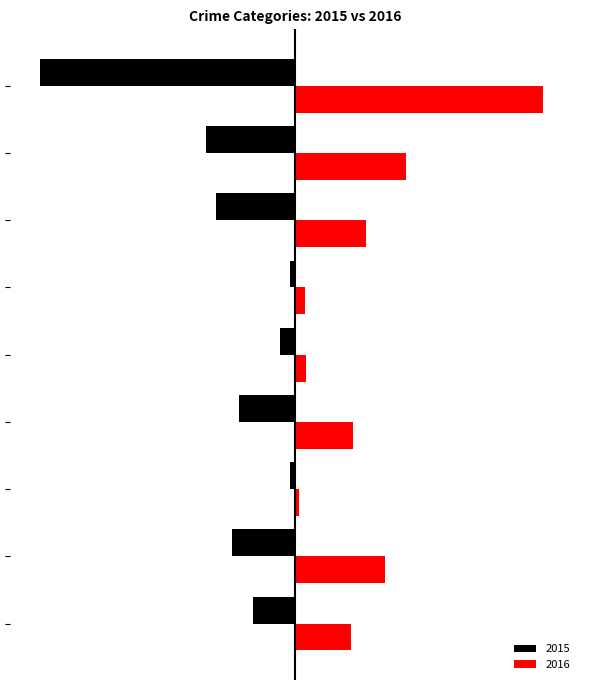

At which category does the chart reach its peak across all series?

Theft